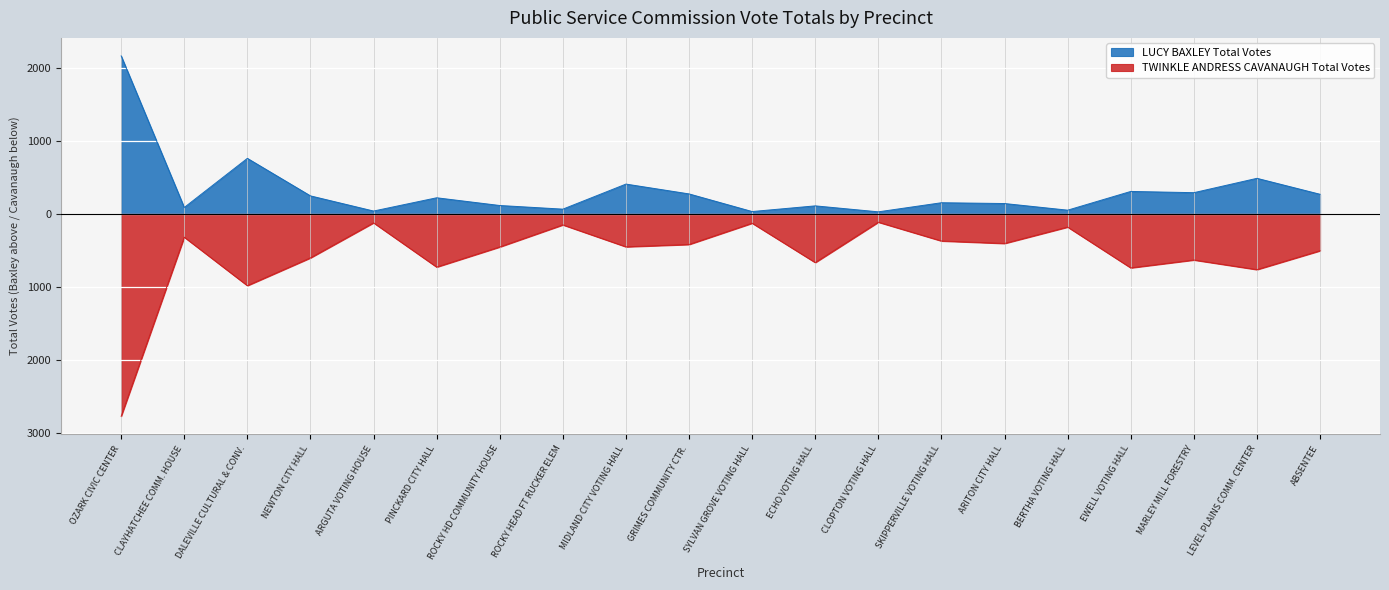

How many data points in TWINKLE ANDRESS CAVANAUGH Total Votes are less than -451?

10